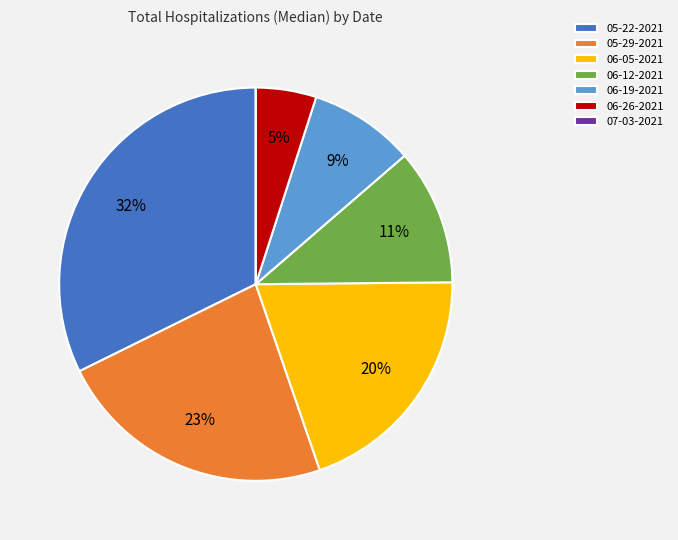

To the nearest percent, what is the average slice percentage?

14%